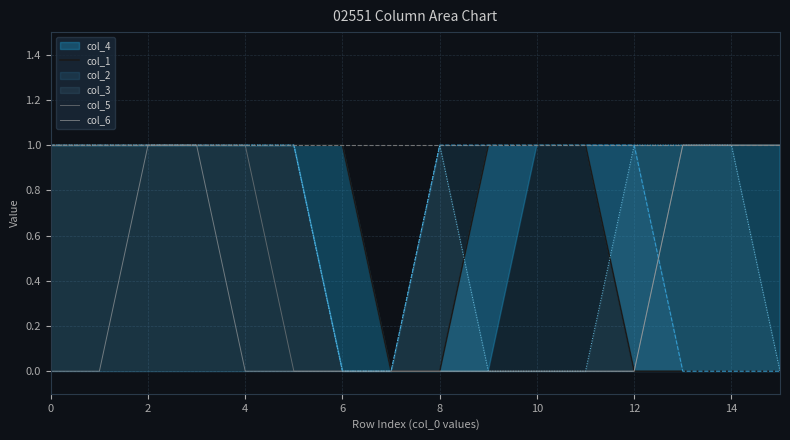

True or false: col_1 has a value of 1 at 10.

False